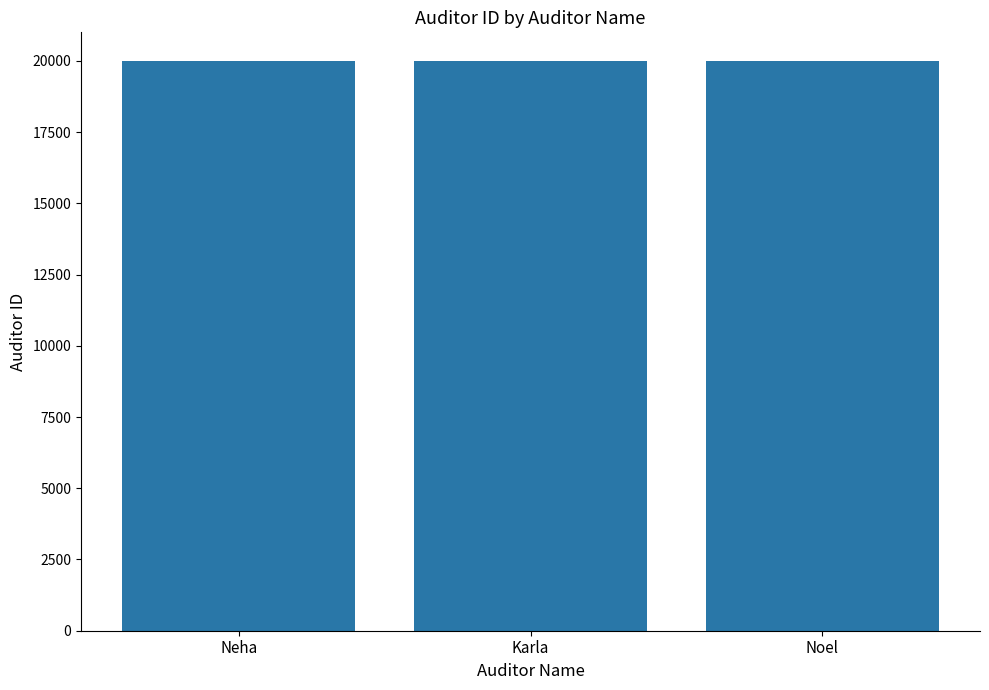

Approximately how many times larger is the value at Karla compared to Neha?

1.0